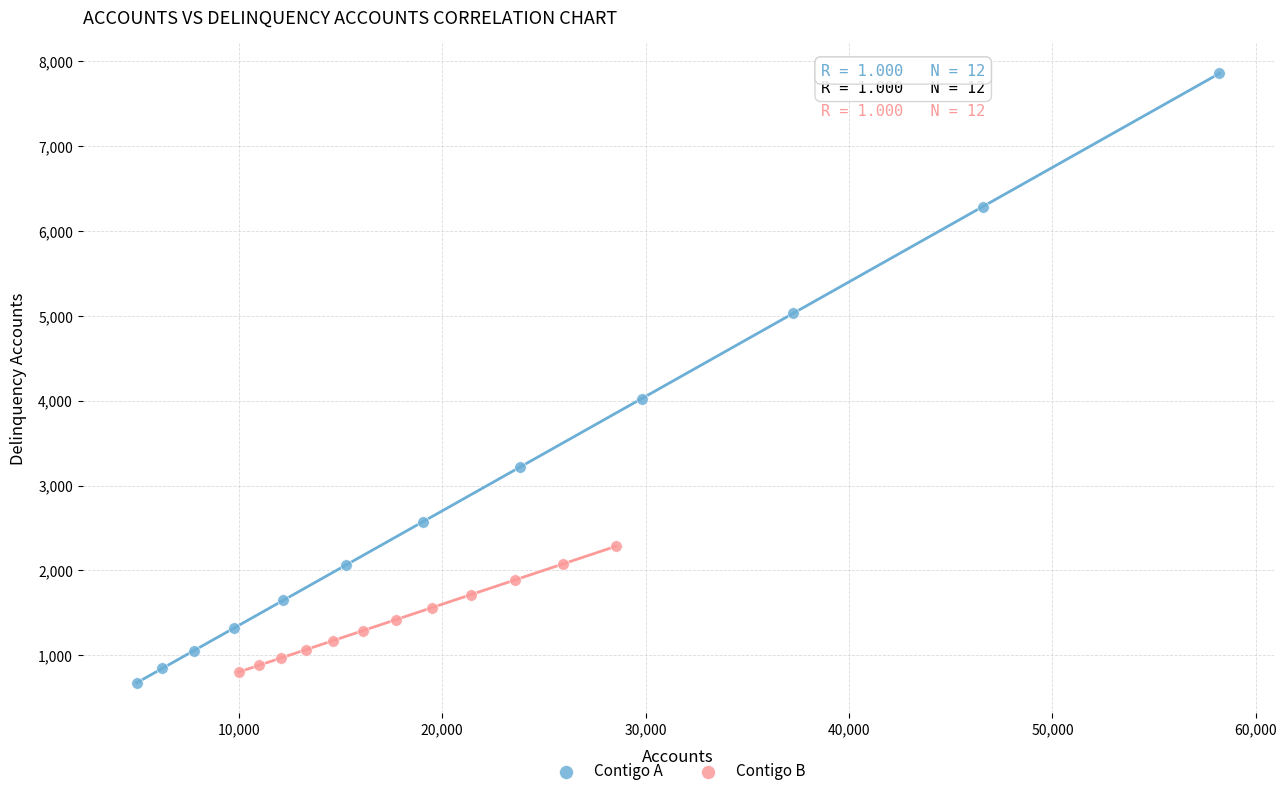

Which series has the largest Y range (max minus min)?

Contigo A